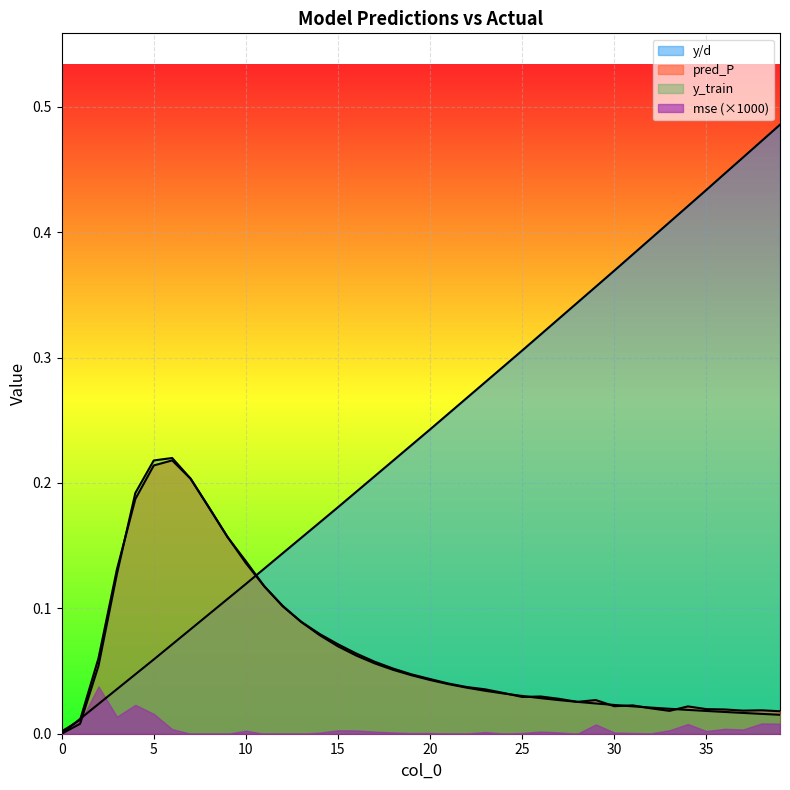

Which series has the widest spread of values?

y/d